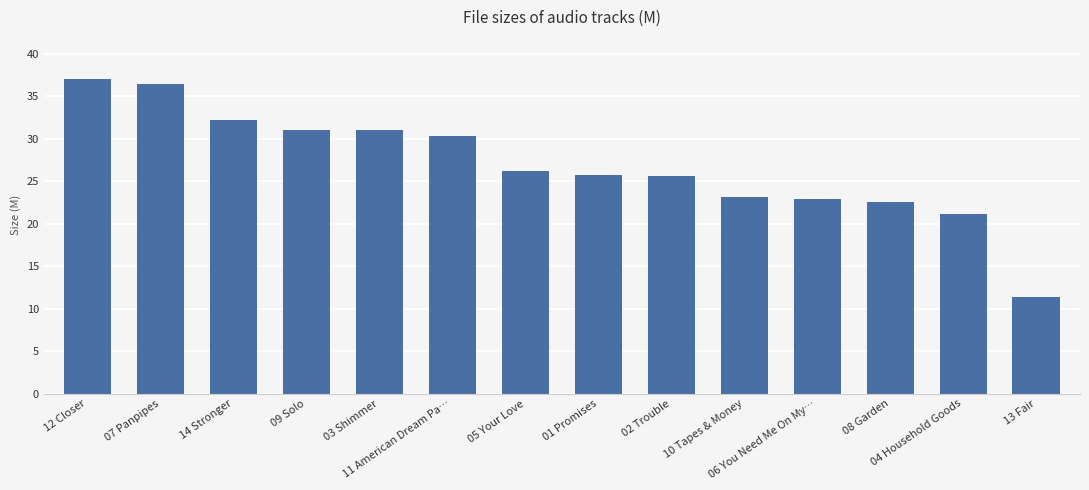

What is the value of the 7th bar from the left?

26.2